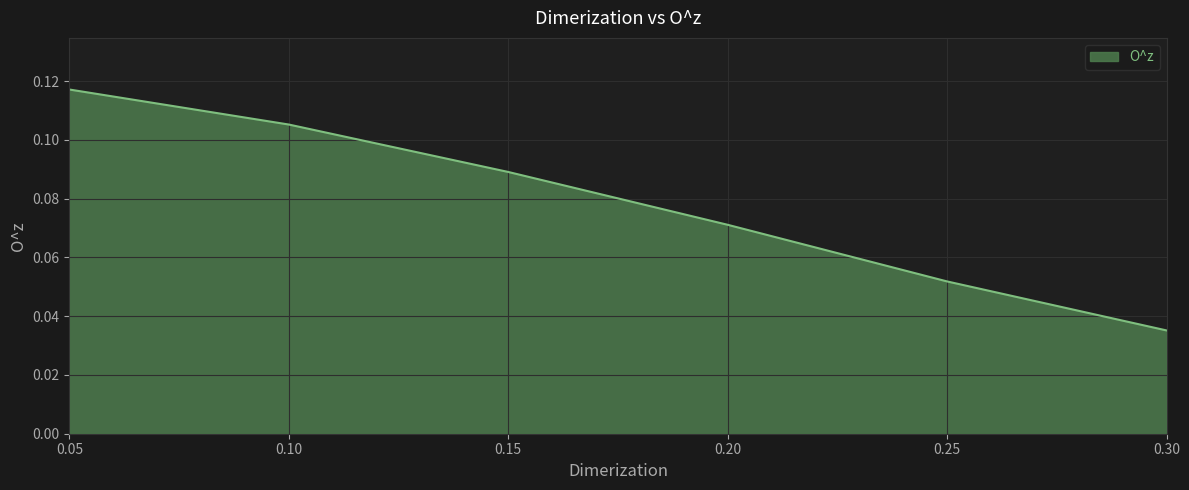

Which label corresponds to the largest value in the chart?

0.05